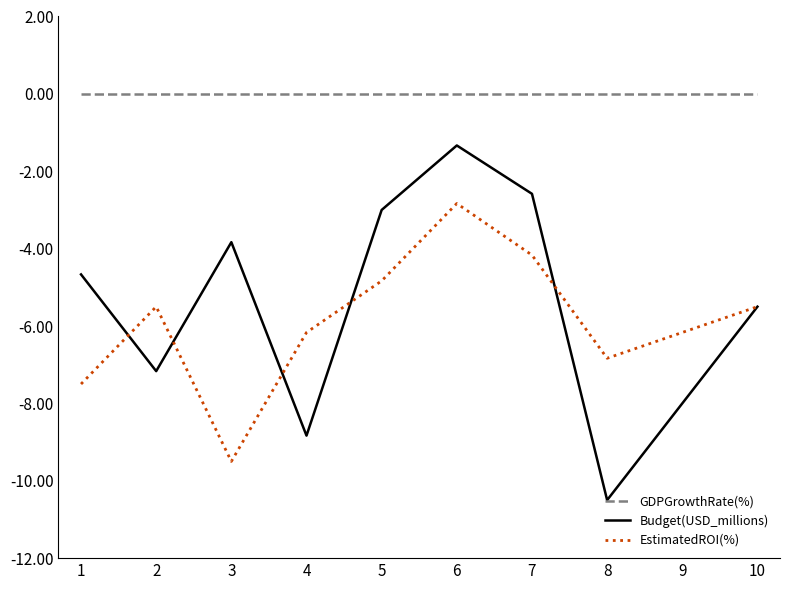

Between 3 and 10, which series saw the biggest shift?

EstimatedROI(%)